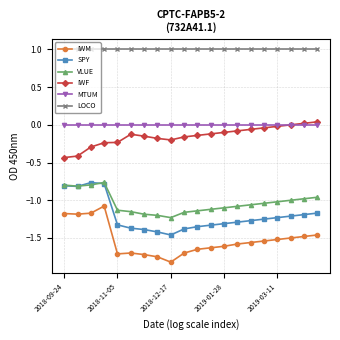

True or false: LOCO and SPY intersect in this chart.

False